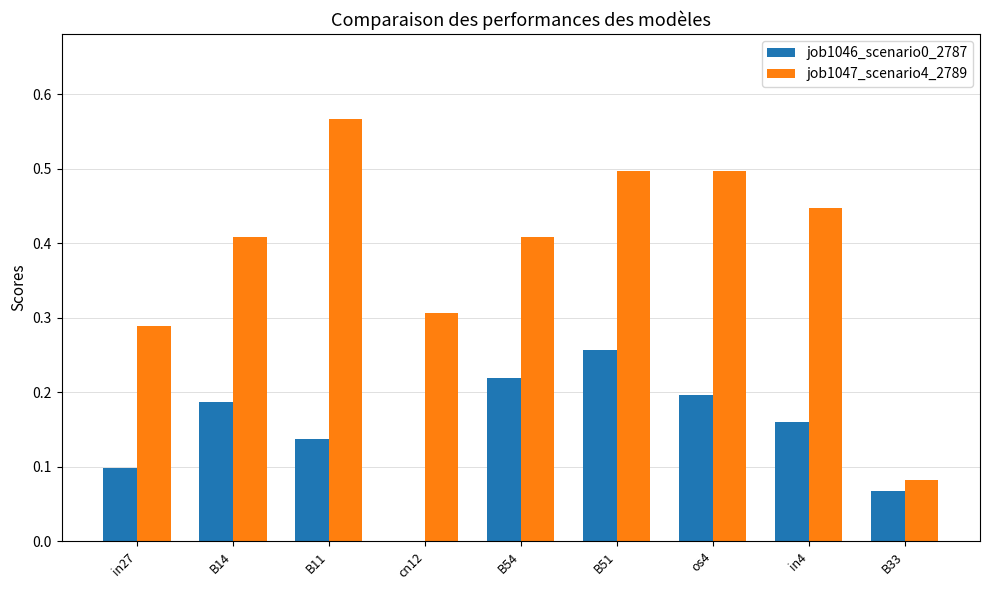

How many categories are shown in the chart?

9